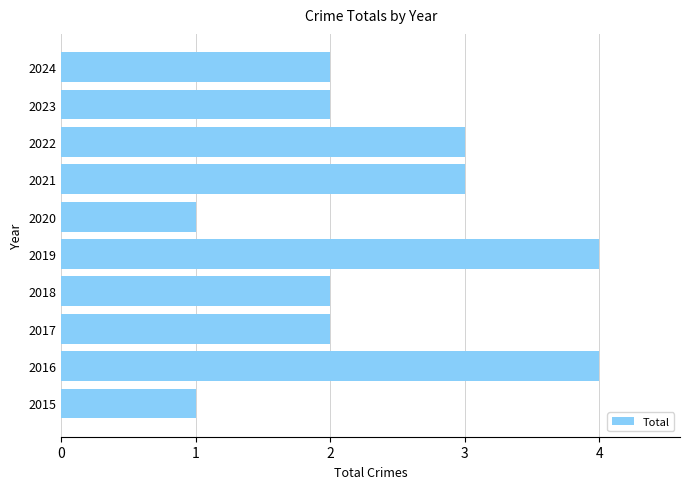

What is the difference between the maximum and minimum values?

3